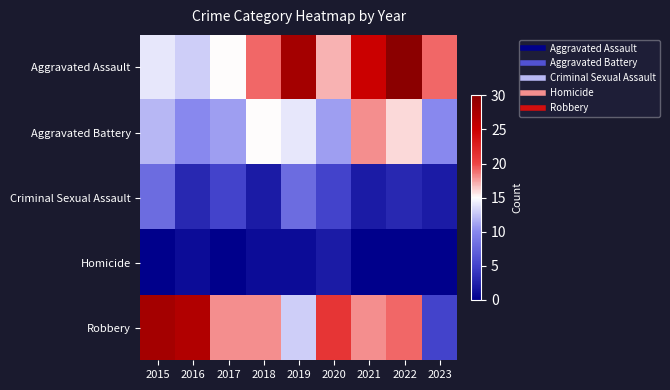

Rank the series by their maximum value, from highest to lowest.

Aggravated Assault, Robbery, Aggravated Battery, Criminal Sexual Assault, Homicide